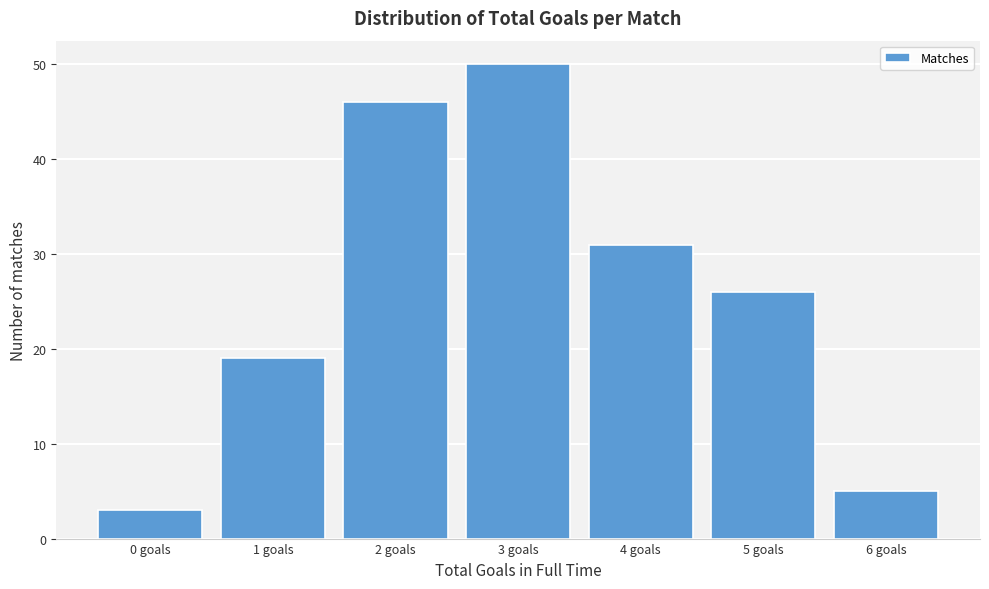

Reading left to right, list all the values displayed in this chart.

0 goals=3	1 goals=19	2 goals=46	3 goals=50	4 goals=31	5 goals=26	6 goals=5